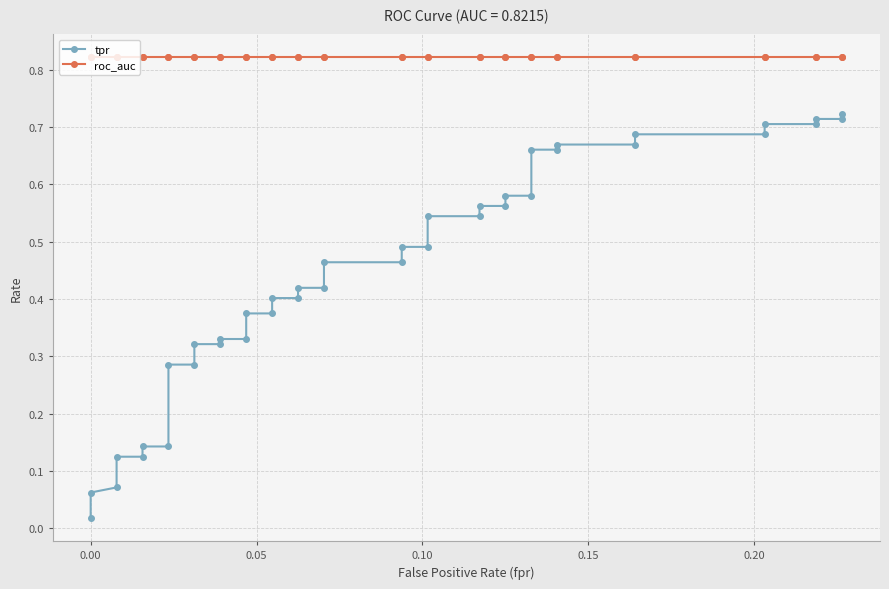

List the series in order of their peak value, lowest first.

tpr, roc_auc